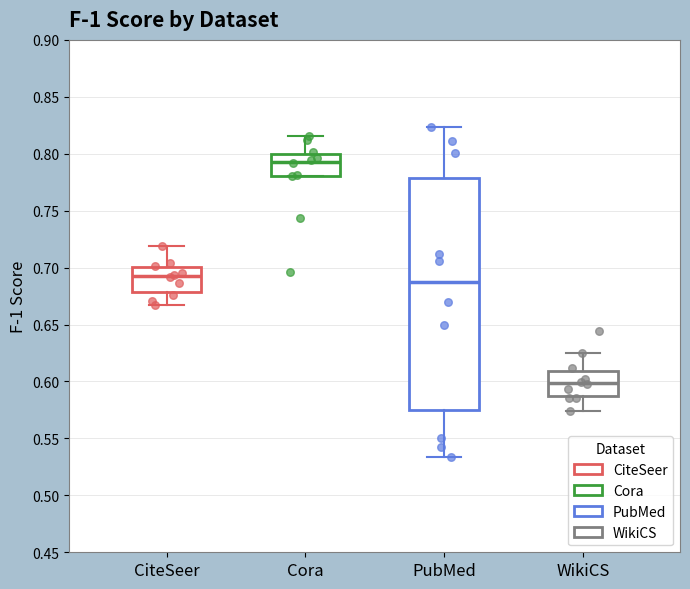

Reading left to right, transcribe this box plot: for each box, give where its median line is, the range the box spans, and where its two whiskers end, as read against the y-axis. The values are not printed on the chart, so give them approximately, as read against the axis.

CiteSeer: median 0.695, box 0.680 to 0.700, whiskers 0.665 to 0.720
Cora: median 0.795, box 0.780 to 0.800, whiskers 0.780 to 0.815
PubMed: median 0.690, box 0.575 to 0.780, whiskers 0.535 to 0.825
WikiCS: median 0.600, box 0.590 to 0.610, whiskers 0.575 to 0.625